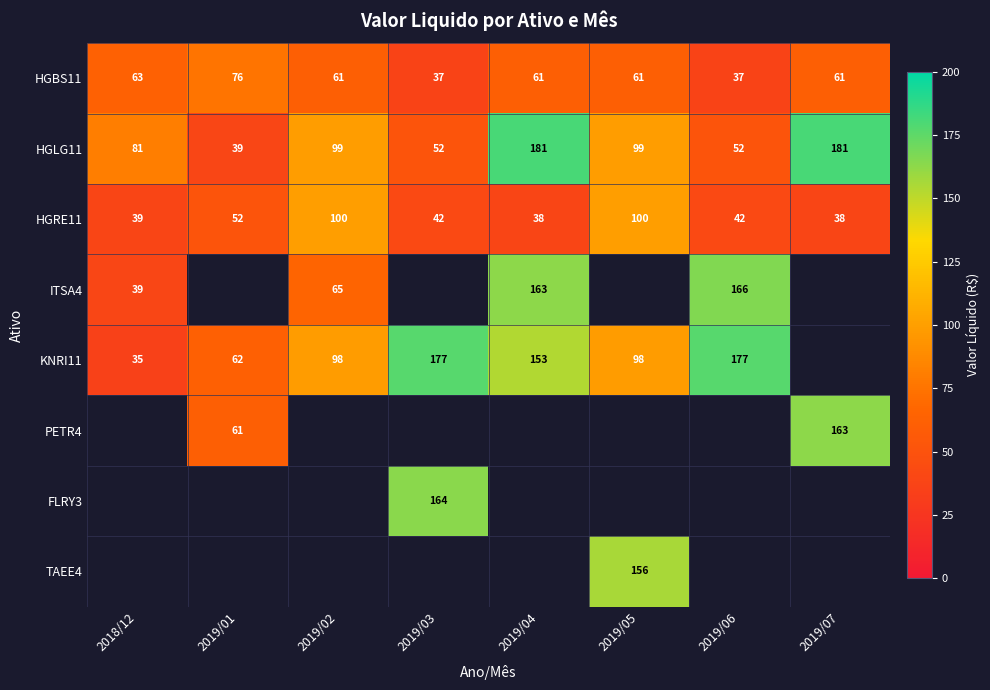

What is the spread (max minus min) of values at 2019/06?

139.7